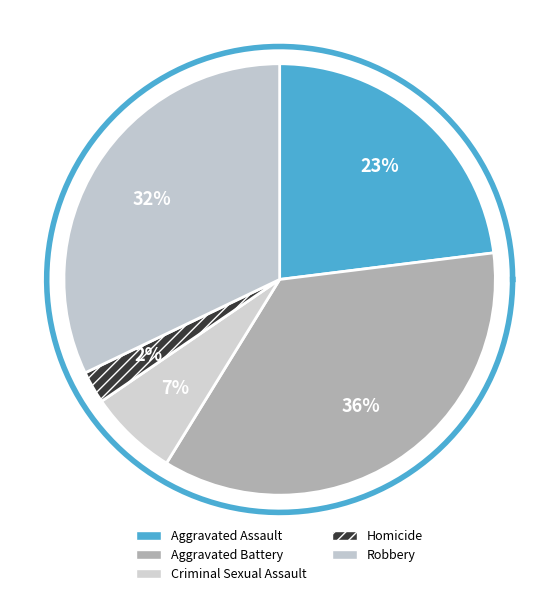

Is there a majority slice in this chart?

No